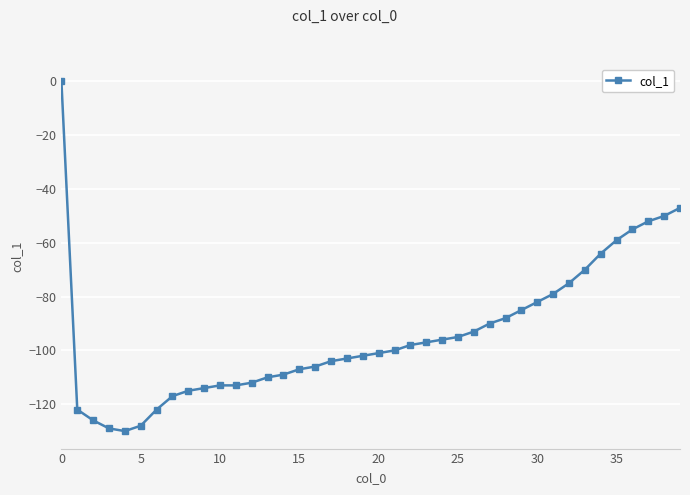

What is the value of the 27th point from the left?

-93